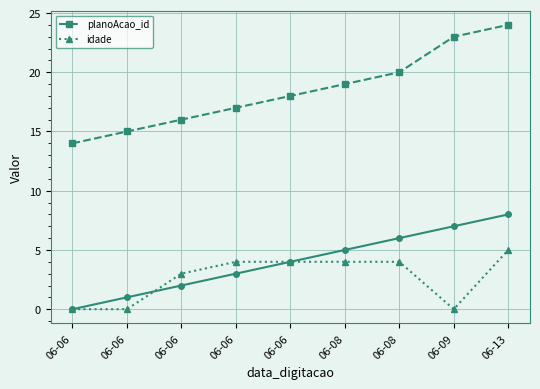

How many values in the planoAcao_id series are below 18?

4